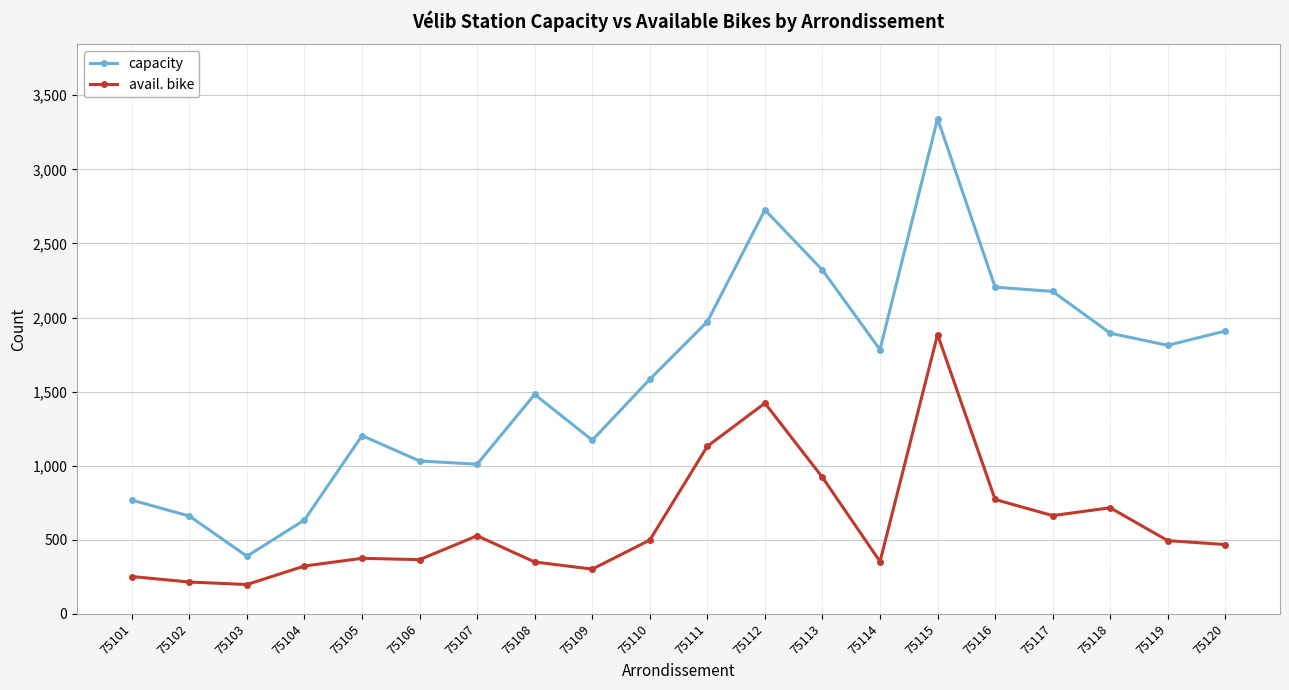

True or false: capacity and avail. bike intersect in this chart.

False